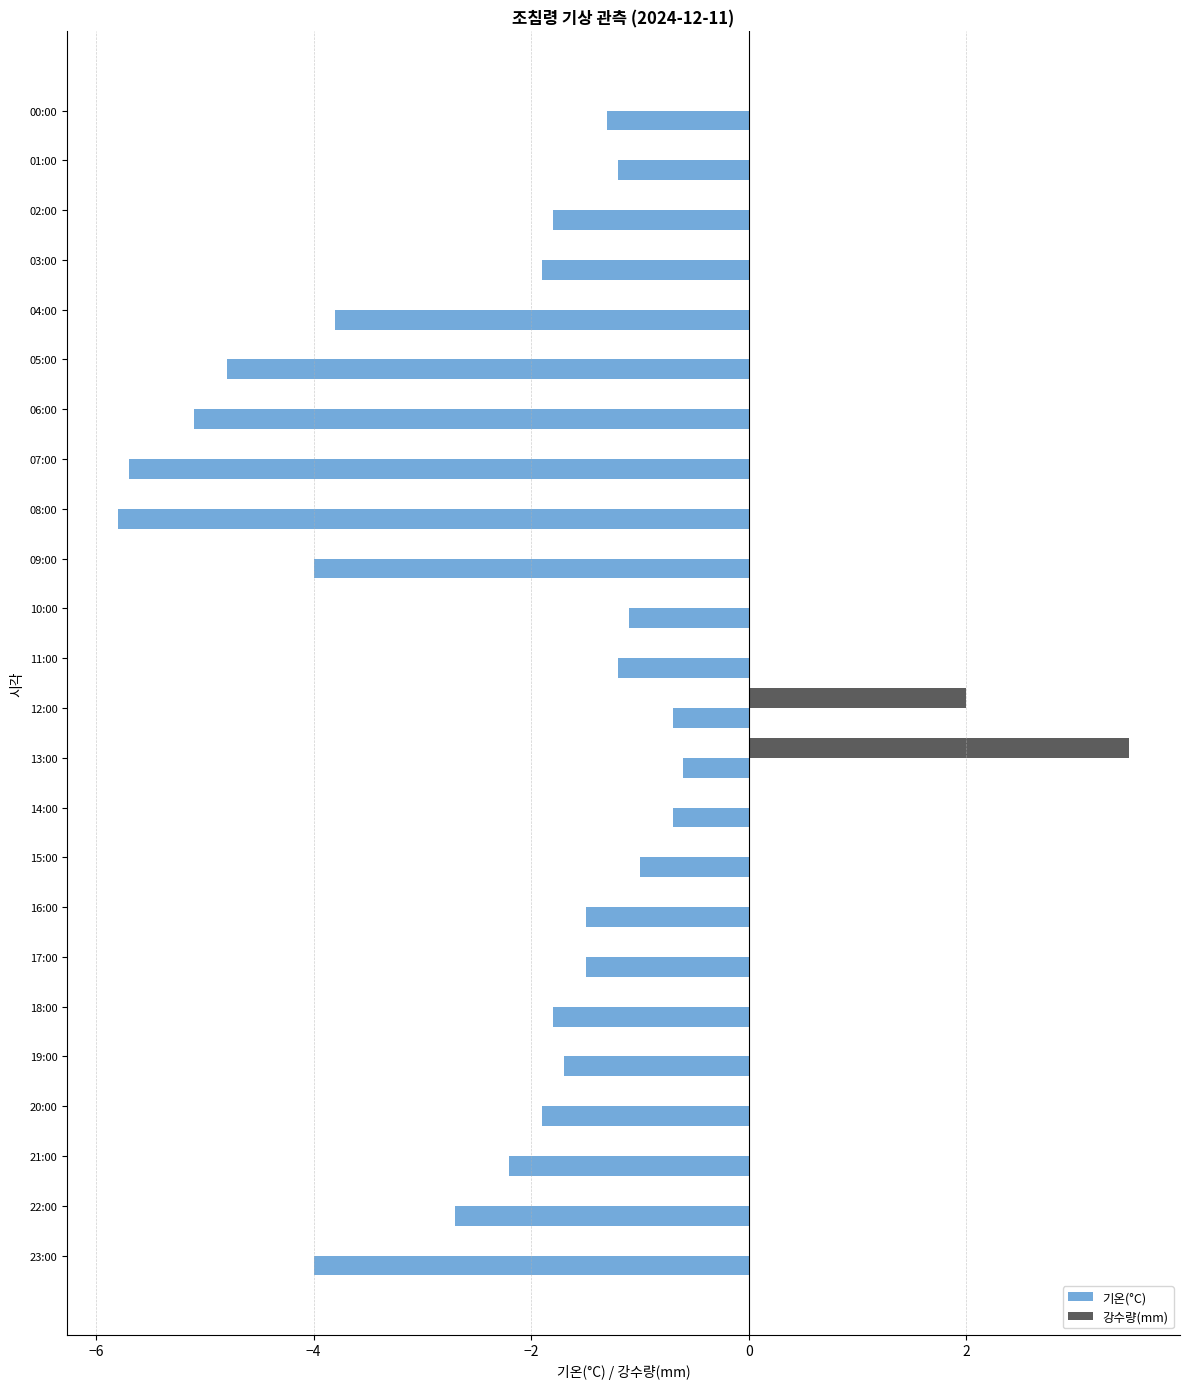

Which category has the highest value across all series?

13:00